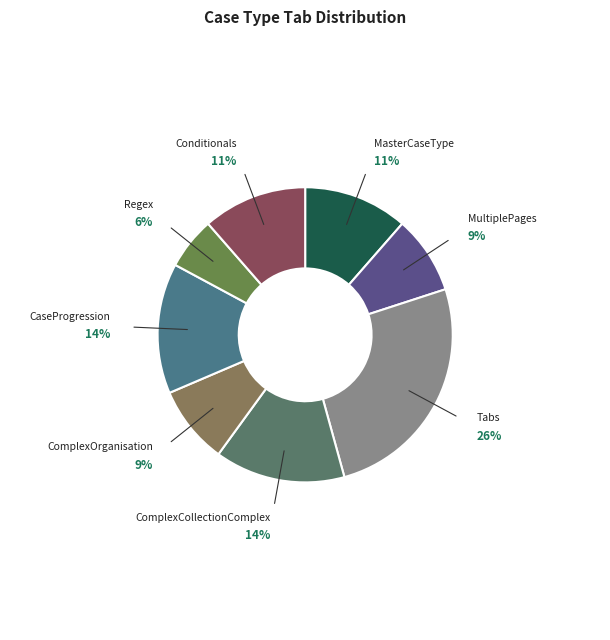

How many segments does this pie chart have?

8